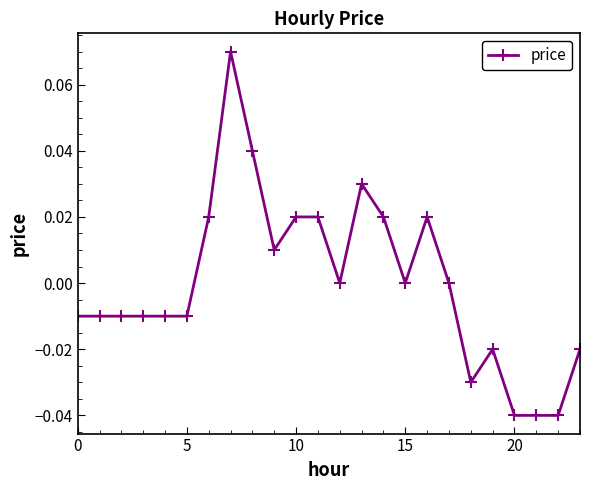

How many lines are shown in the chart?

1